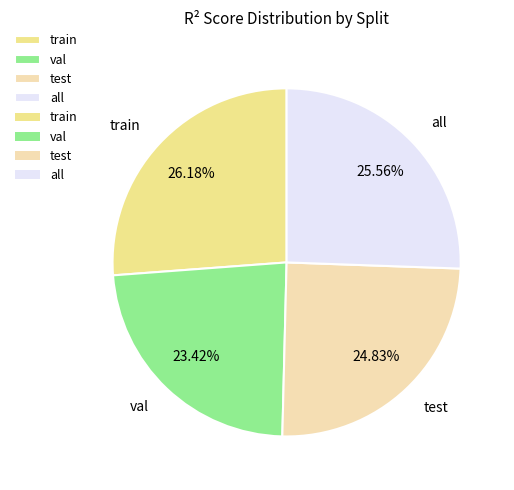

Is it true that train is 26% of the pie?

True